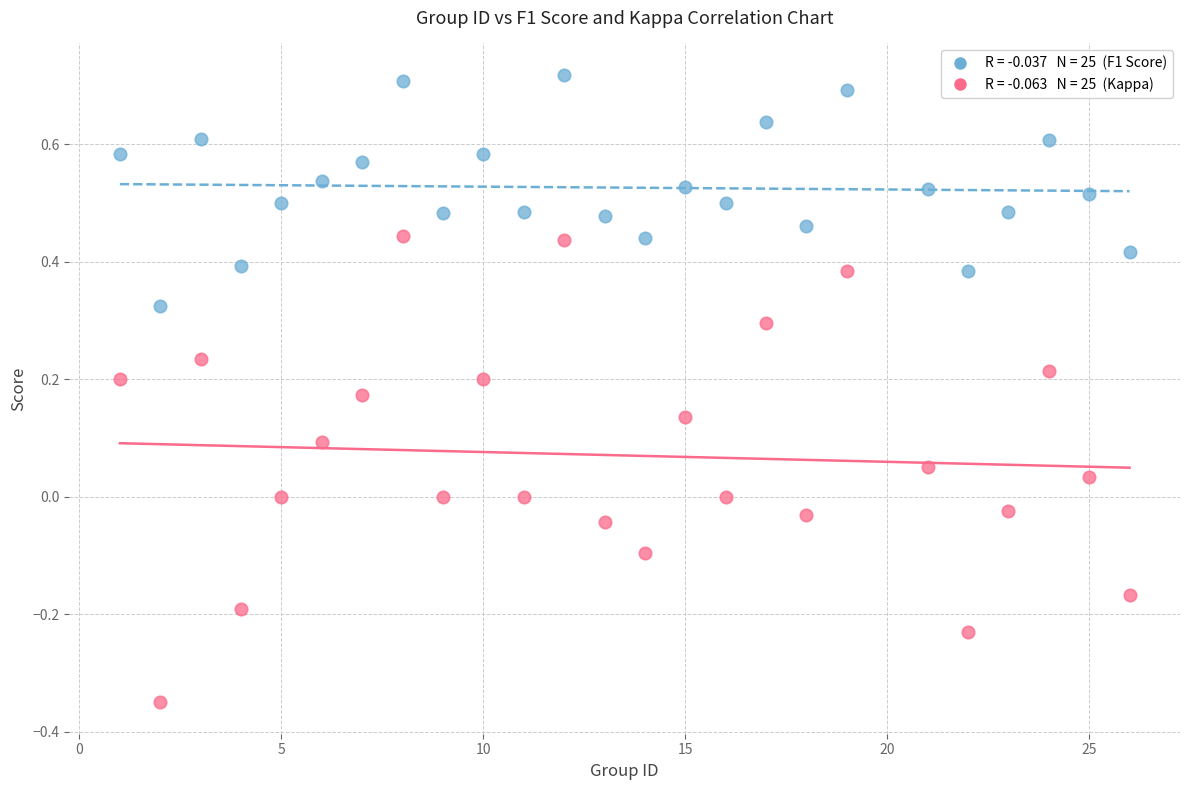

Across all data points, what is the range of Y values (max minus min)?

1.1